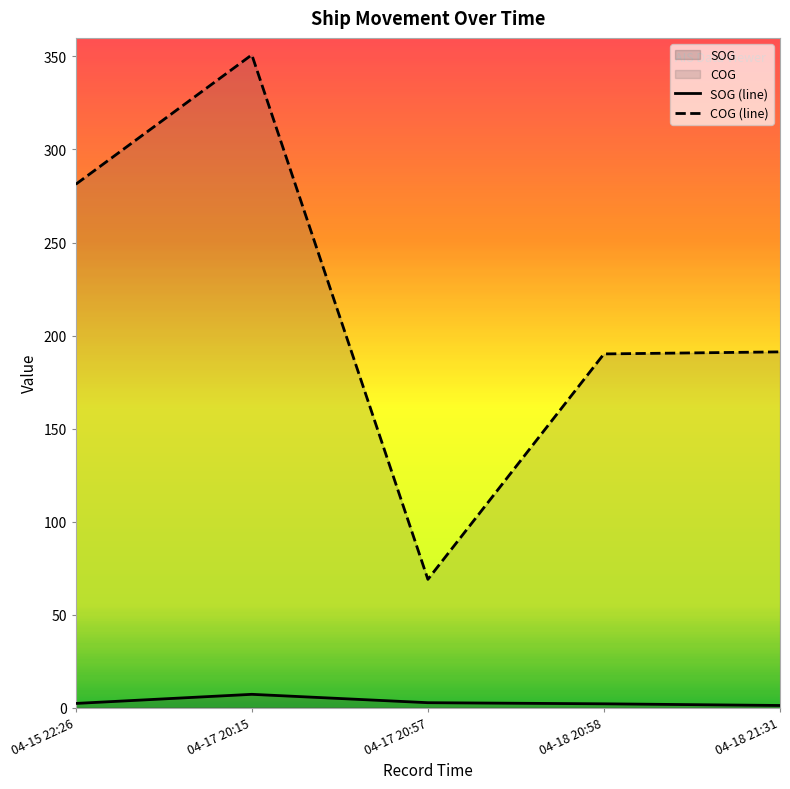

What is the total value across all series at 04-17 20:57?

71.5